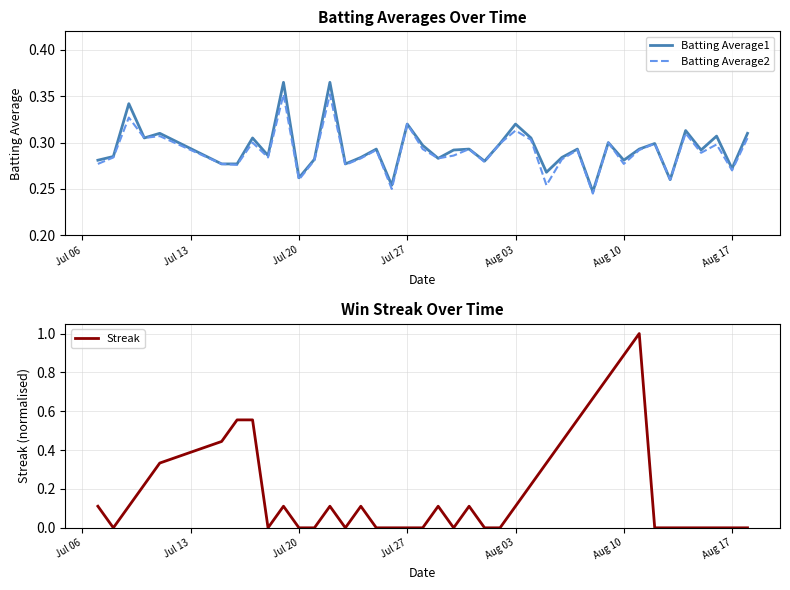

True or false: Streak has a value of 0.0 at Aug 17.

True